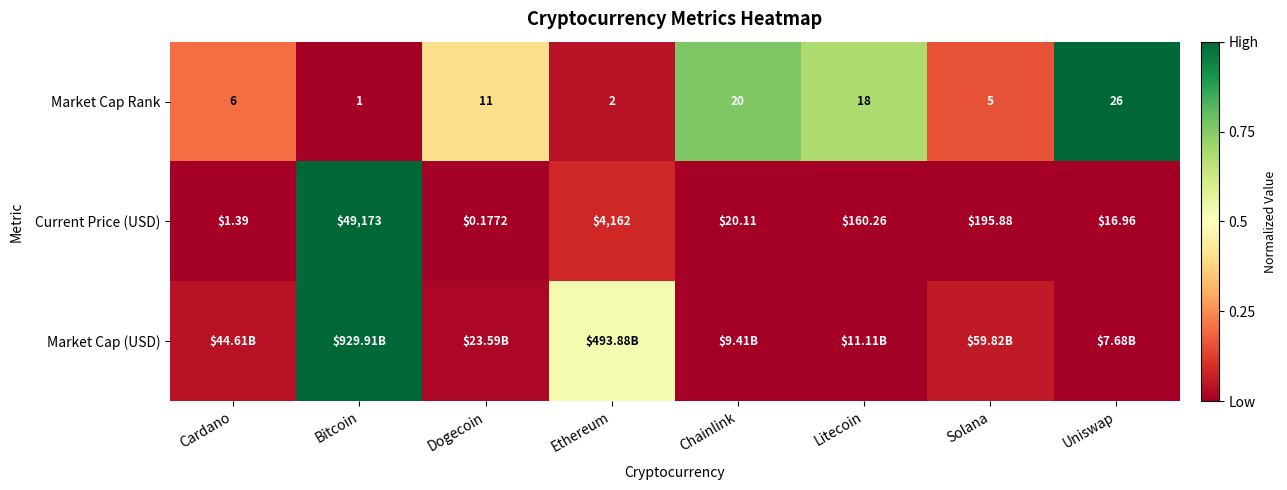

Which category has the highest value in the Market Cap Rank series?

Uniswap